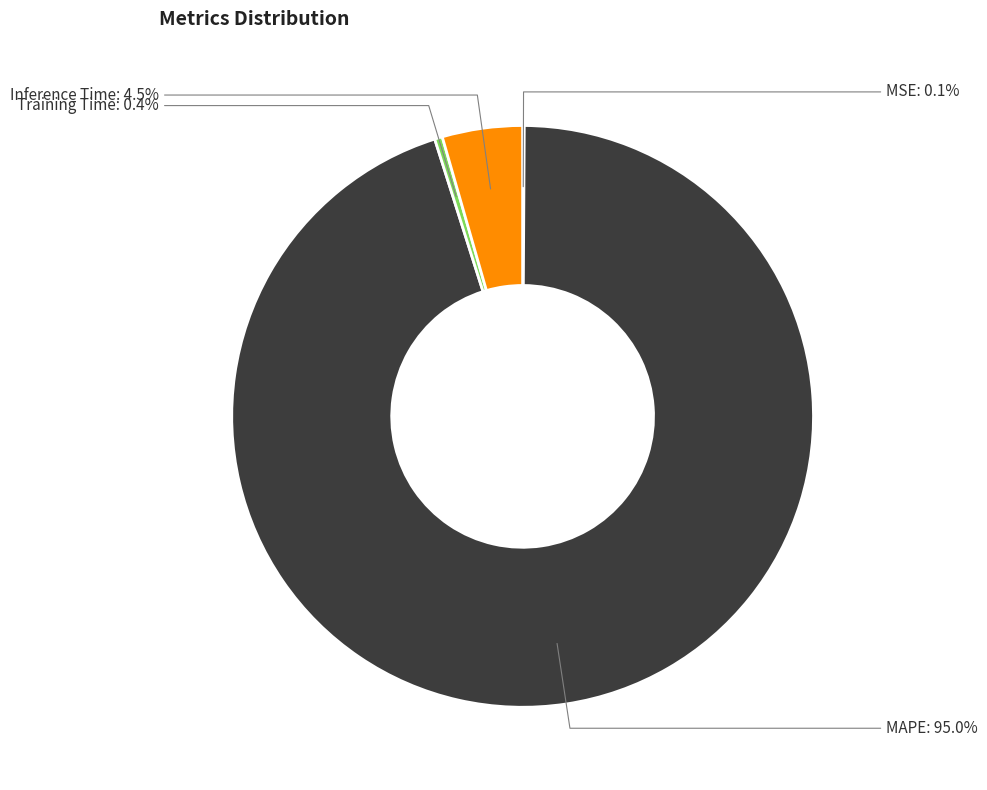

Is it true that Training Time is 10% of the pie?

False